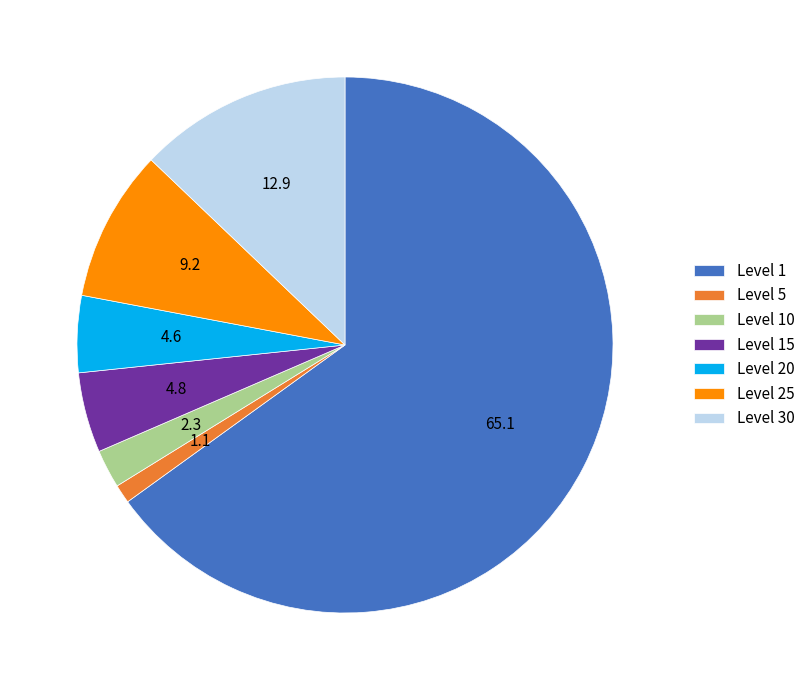

Combined, do Level 25 and Level 20 account for over 50%?

No